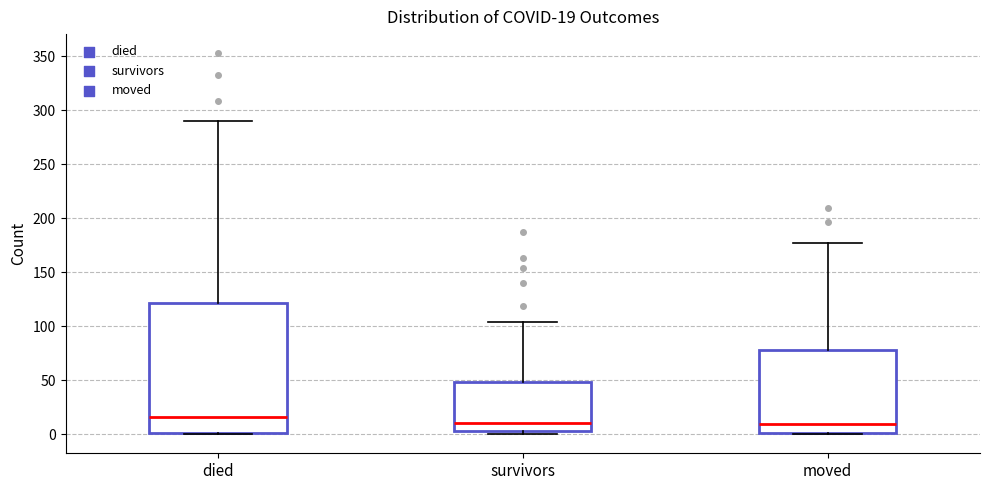

Which box is the tallest, from its lower edge to its upper edge?

died